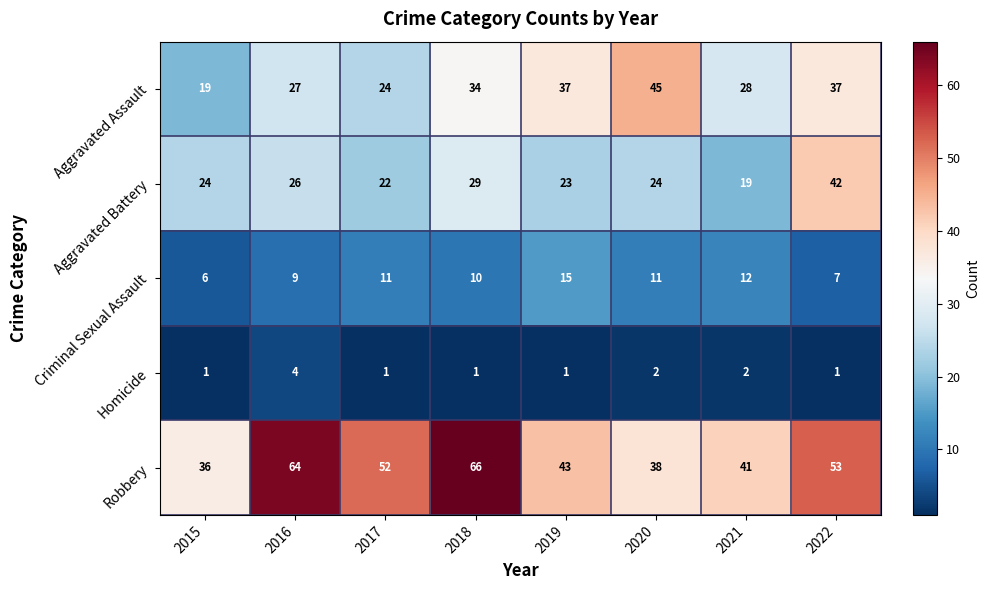

Which series has the widest spread of values?

Robbery